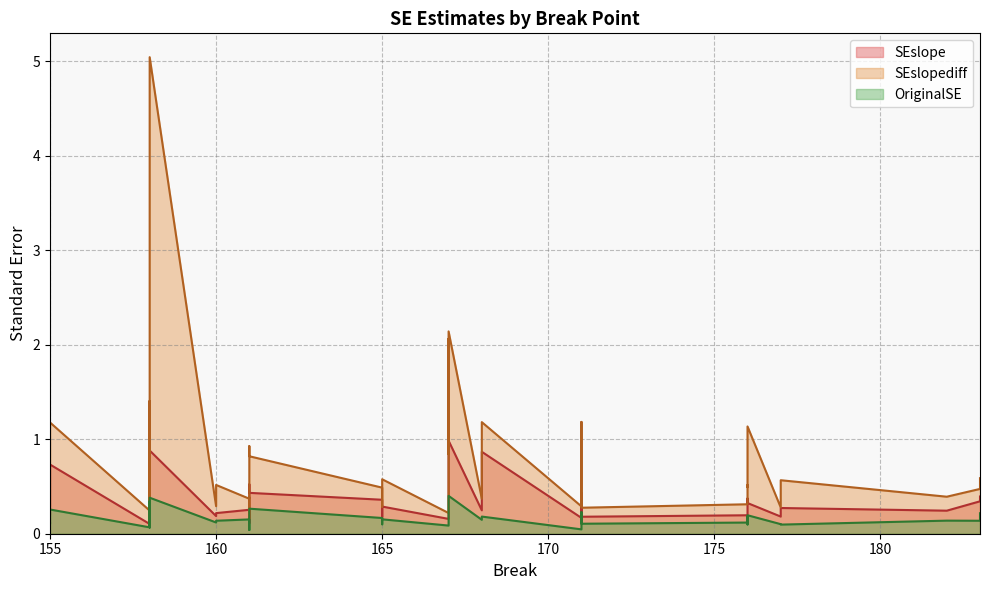

In SEslopediff, how many points are lower than both neighbors (excluding endpoints)?

10